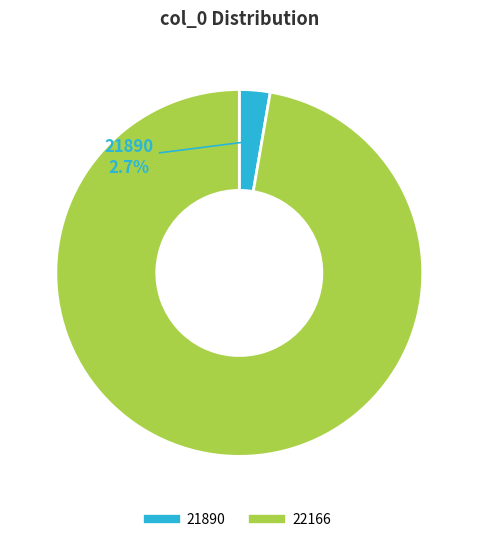

Is there a majority slice in this chart?

Yes